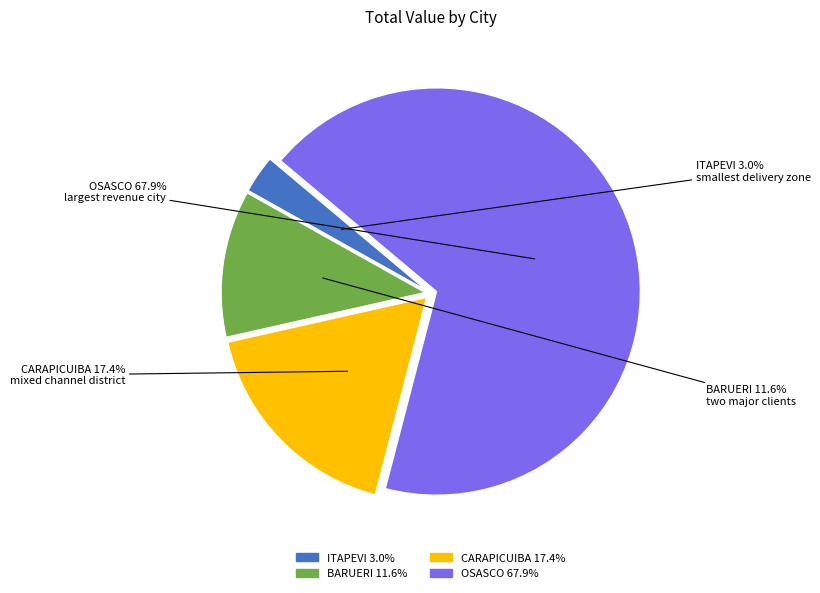

Is there a majority slice in this chart?

Yes